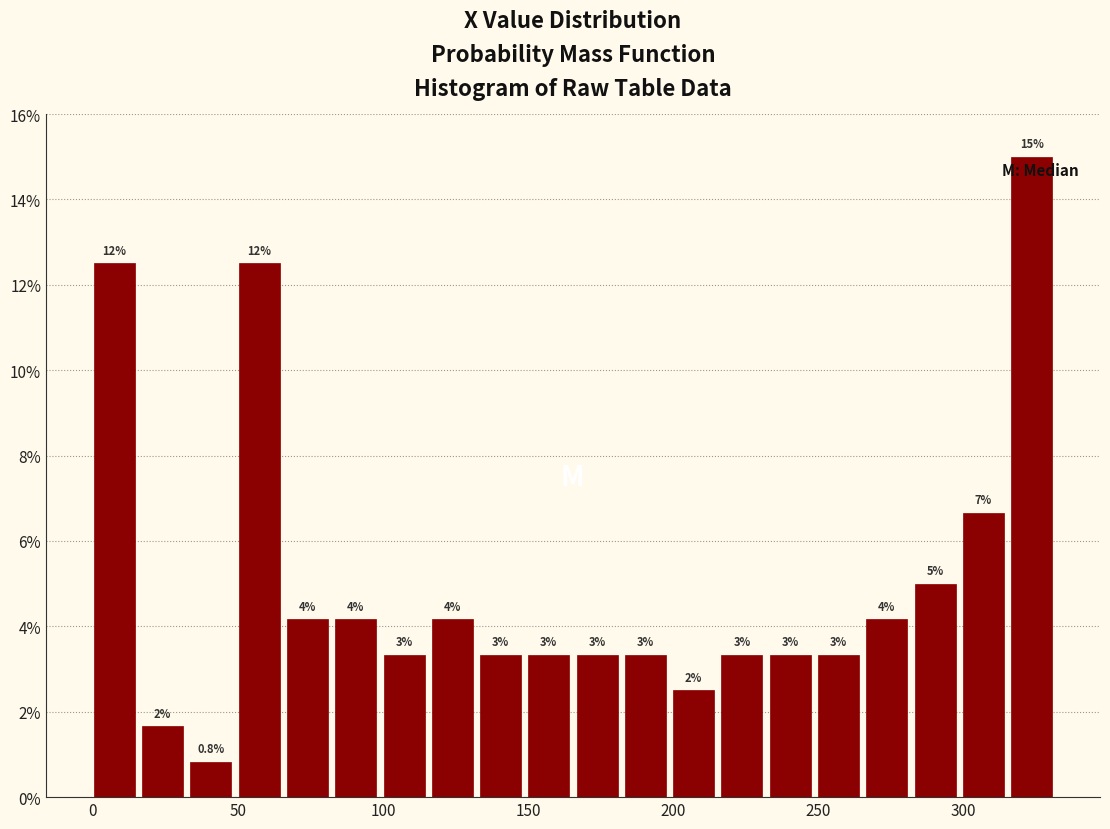

Around what value on the x-axis is the tallest bar? Give the approximate position of its centre, as read against the axis.

325